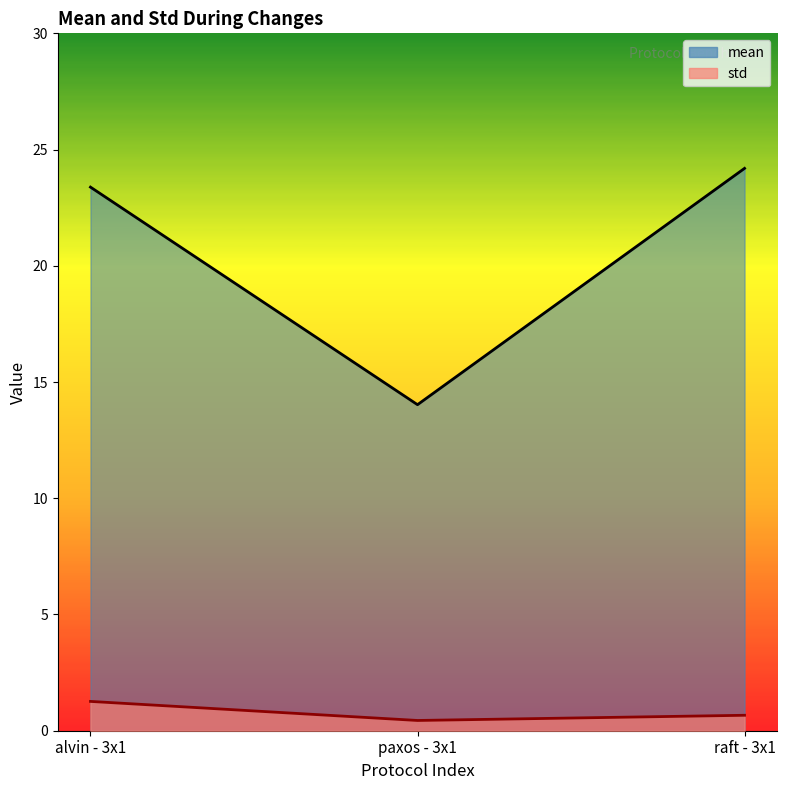

What is the minimum value for mean?

14.0